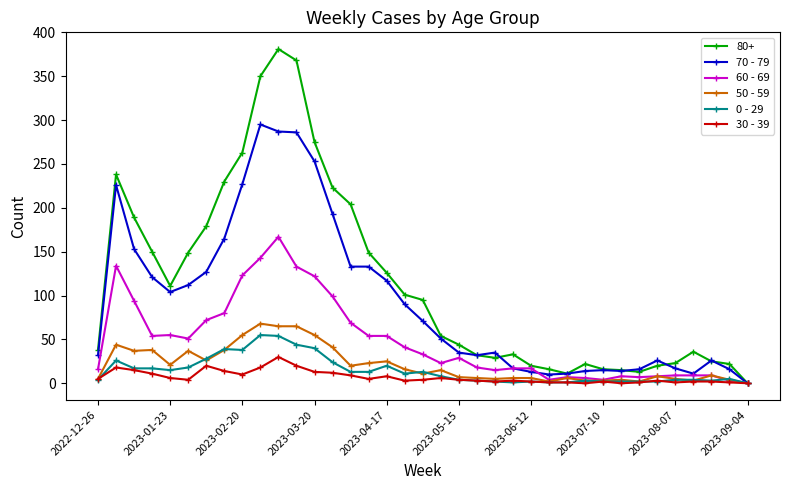

Which series has the largest total across all categories?

80+